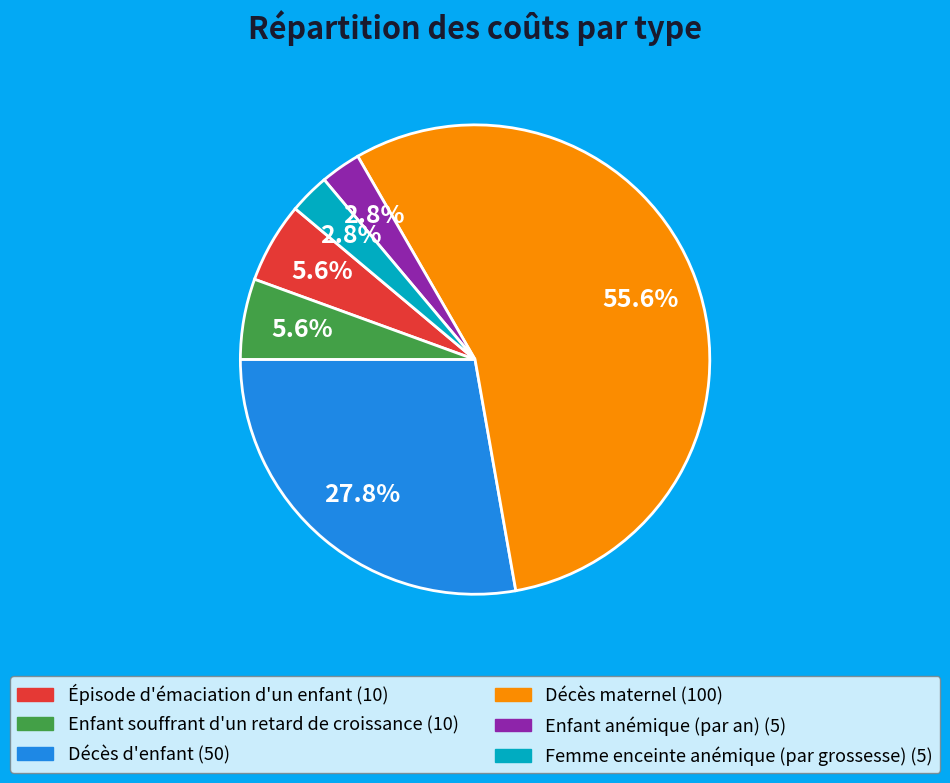

What is the ratio of the value at Épisode d'émaciation d'un enfant to the value at Décès d'enfant?

0.2